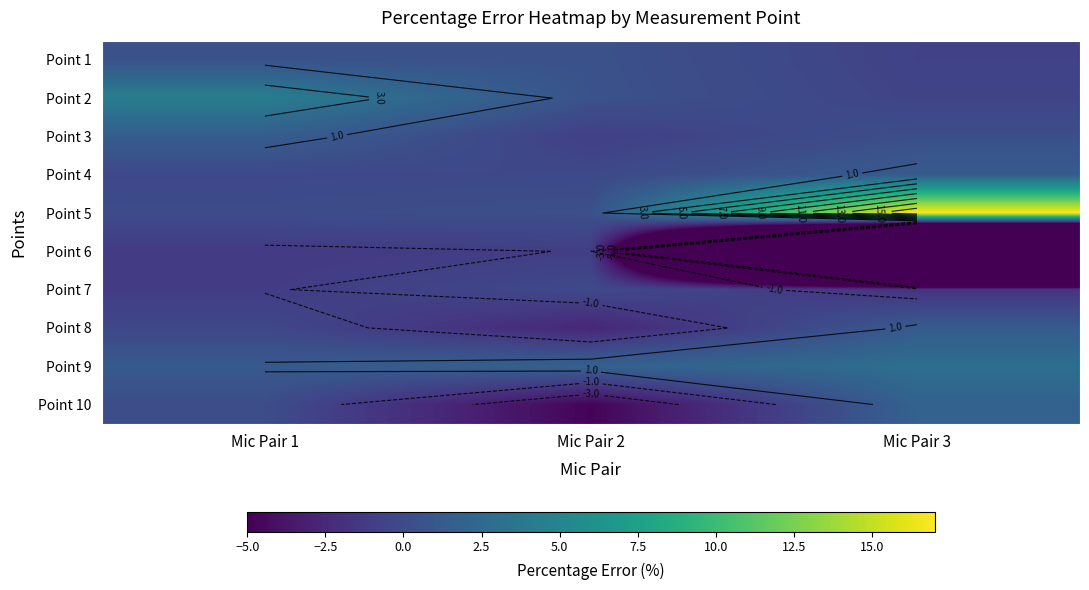

The value of Point 8 at Mic Pair 2 is -2.6. True or false?

True